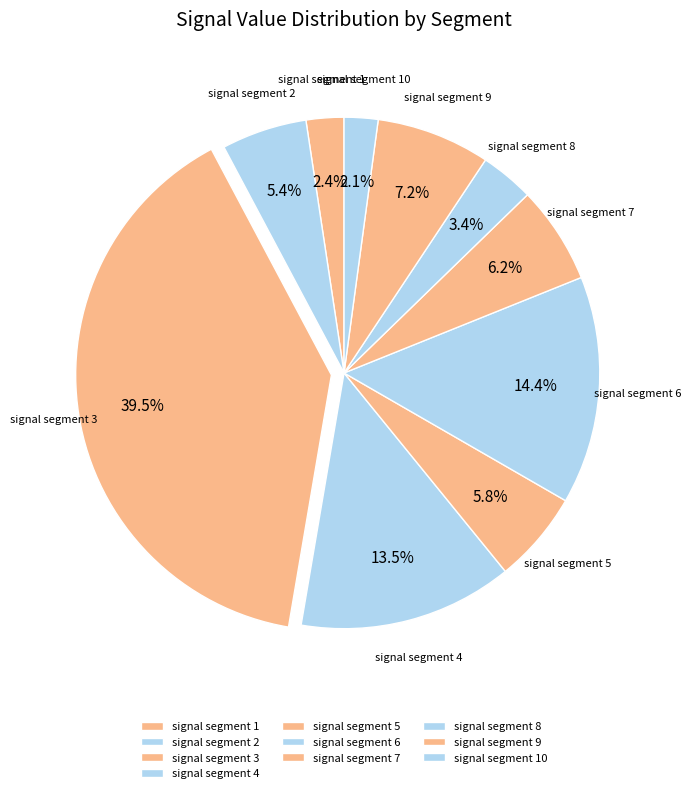

To the nearest percent, what is the combined percentage of signal segment 7 and signal segment 4?

20%